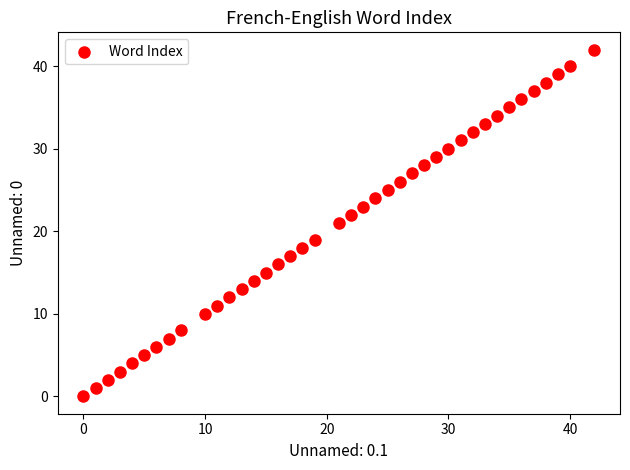

What is the range of X values (max minus min)?

42